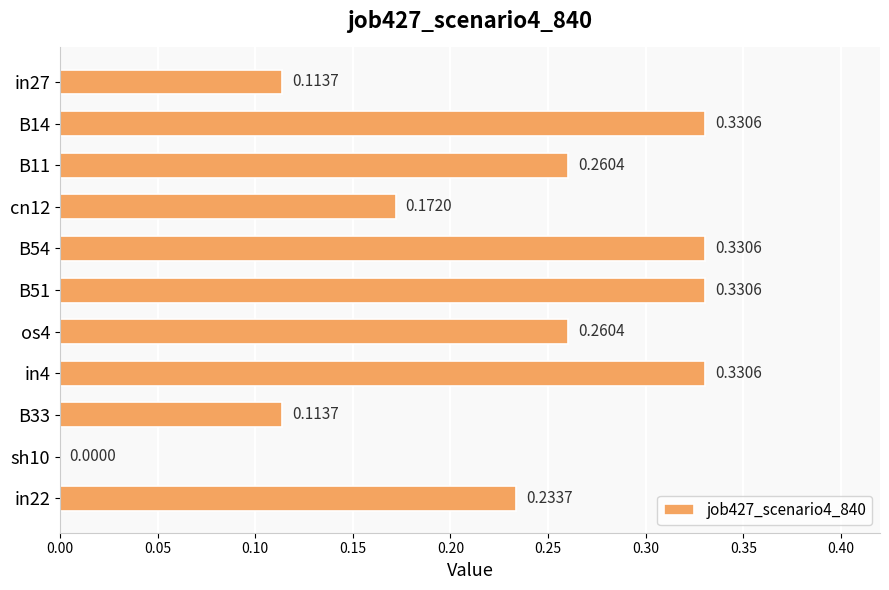

Count the values in the range 0 to 1.

11